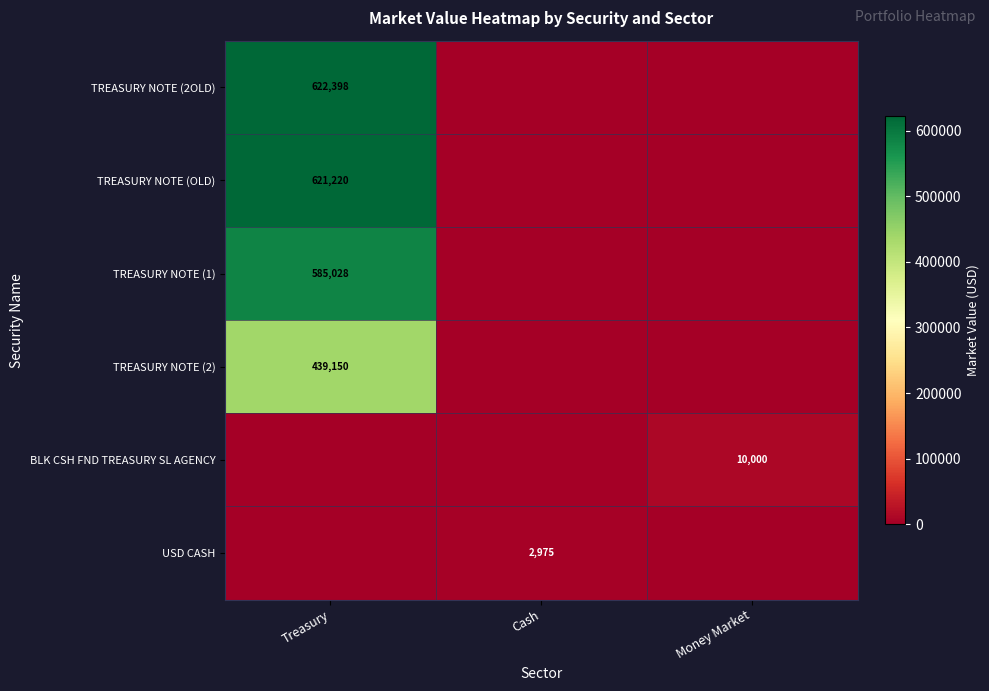

The value of USD CASH at Cash is 4137. True or false?

False